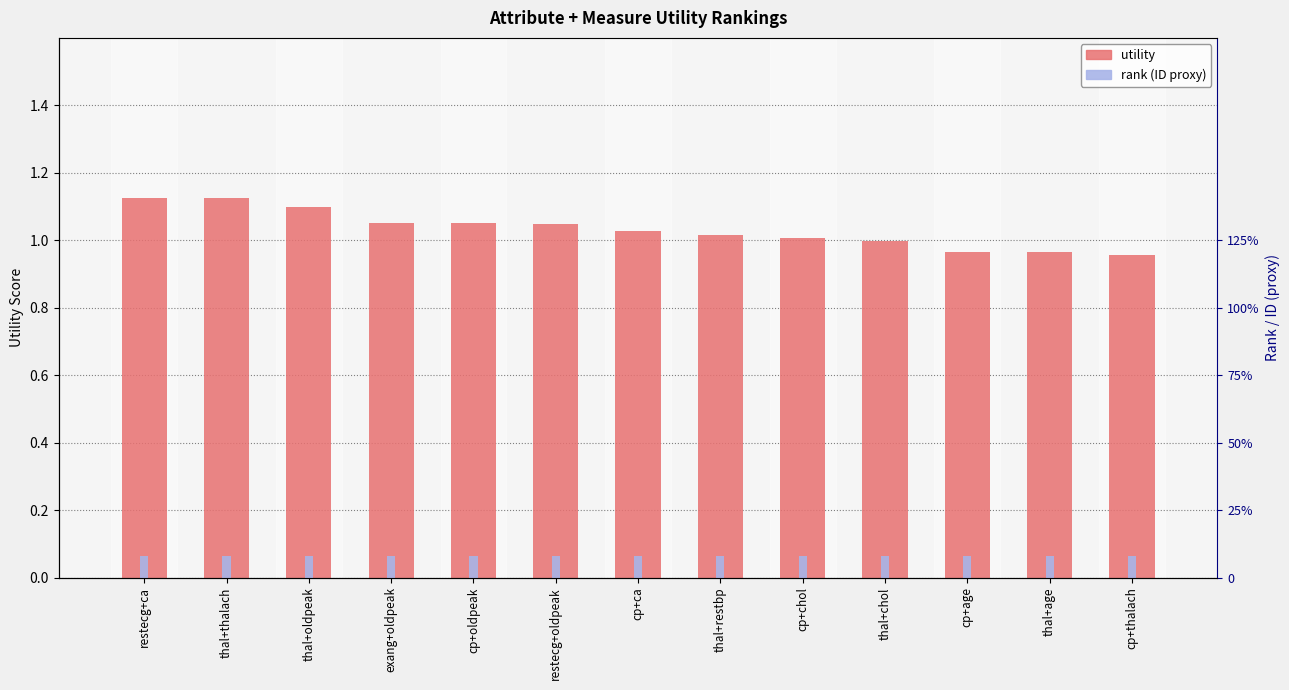

What is the sum of all utility (sum/avg/max) values?

13.4